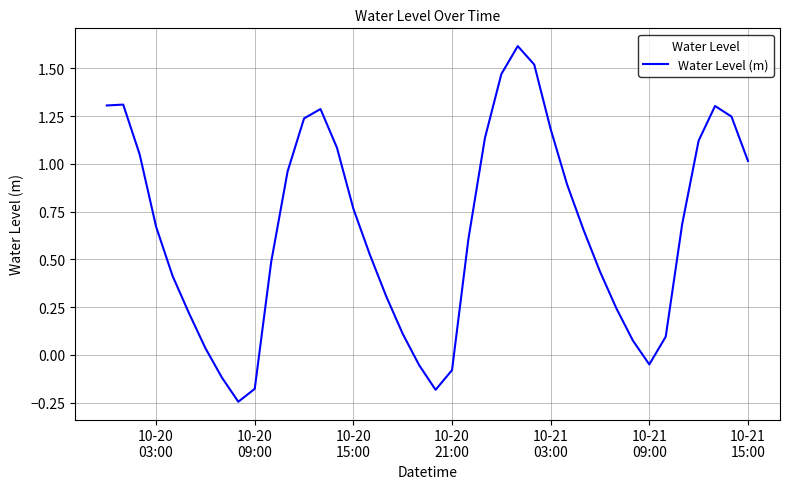

What is the difference between the maximum and minimum values?

1.9